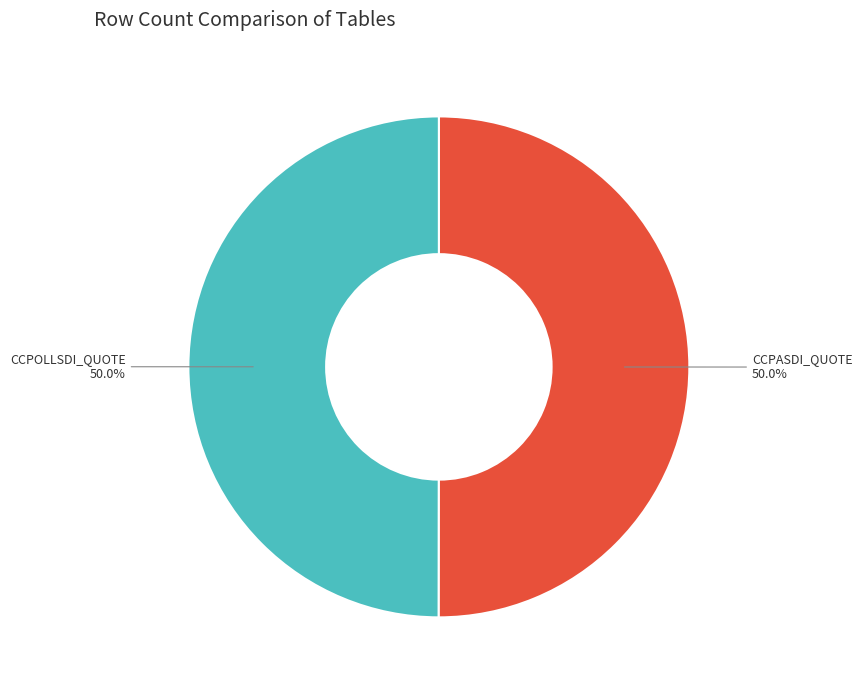

How many segments does this pie chart have?

2